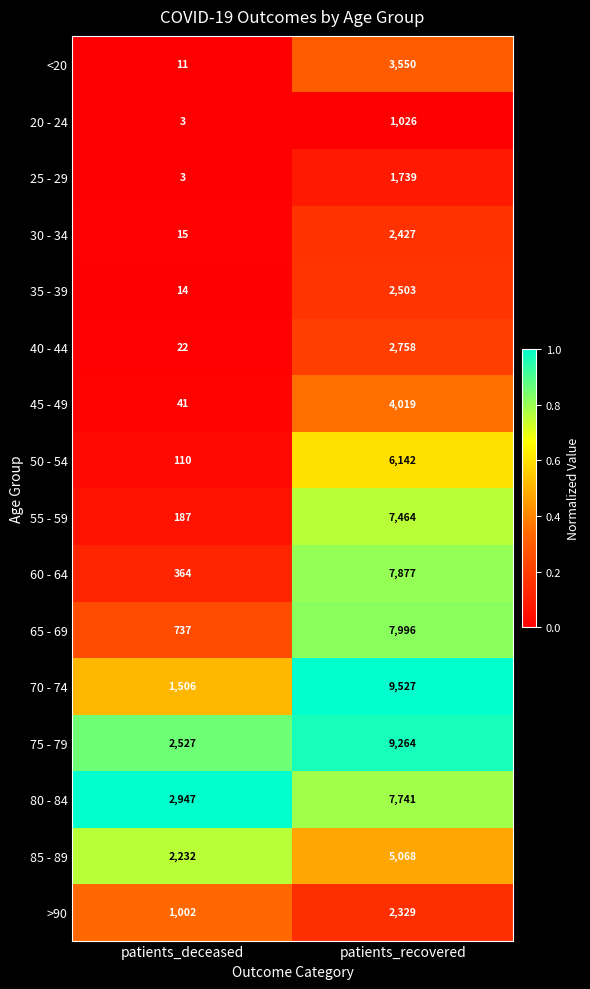

What is the sum of the 50 - 54 values at patients_deceased and patients_recovered?

6252